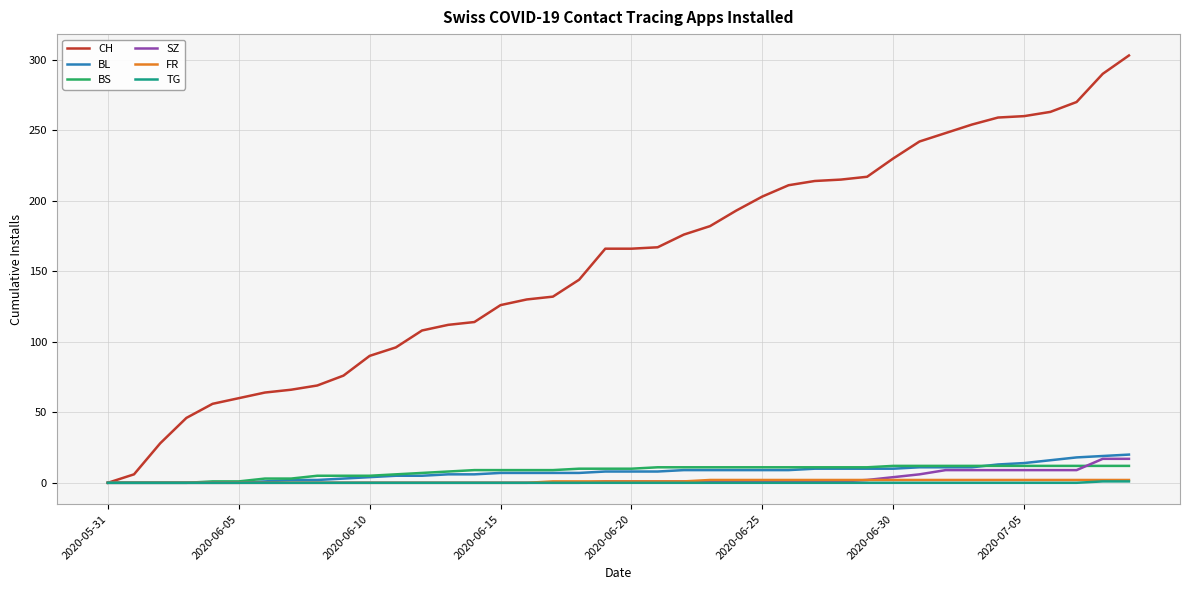

What is the highest value of the SZ series?

17